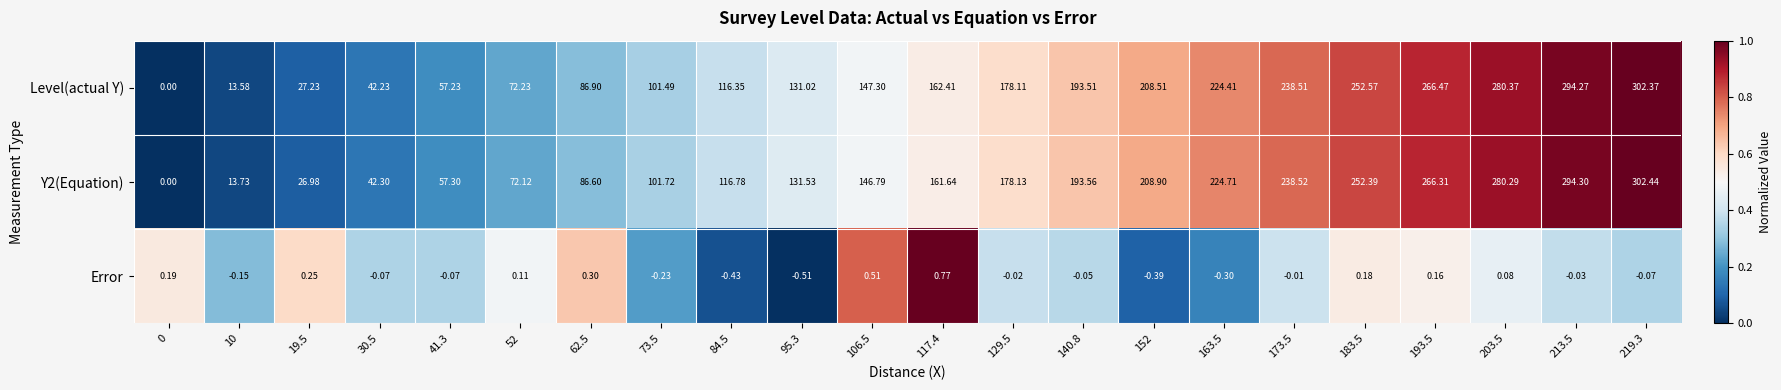

Which series has the largest total across all categories?

Level(actual Y)